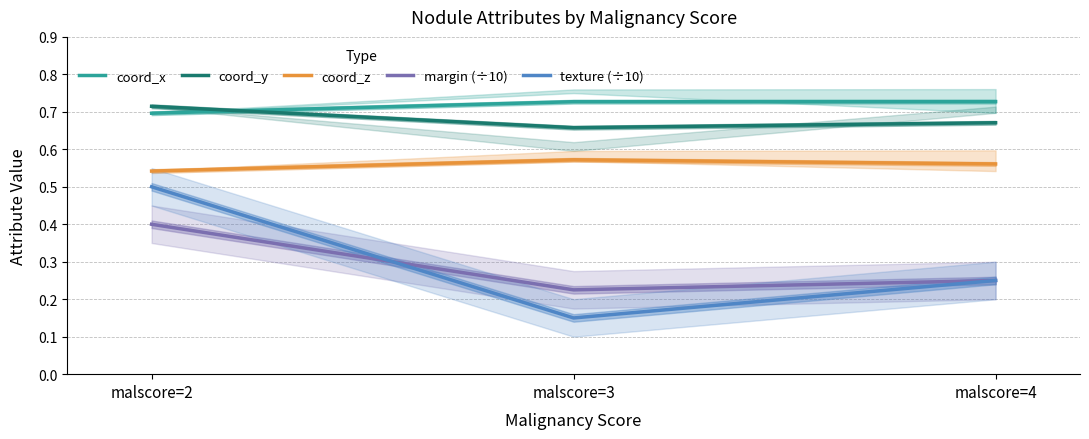

What is the total value across all series at malscore=3?

2.3